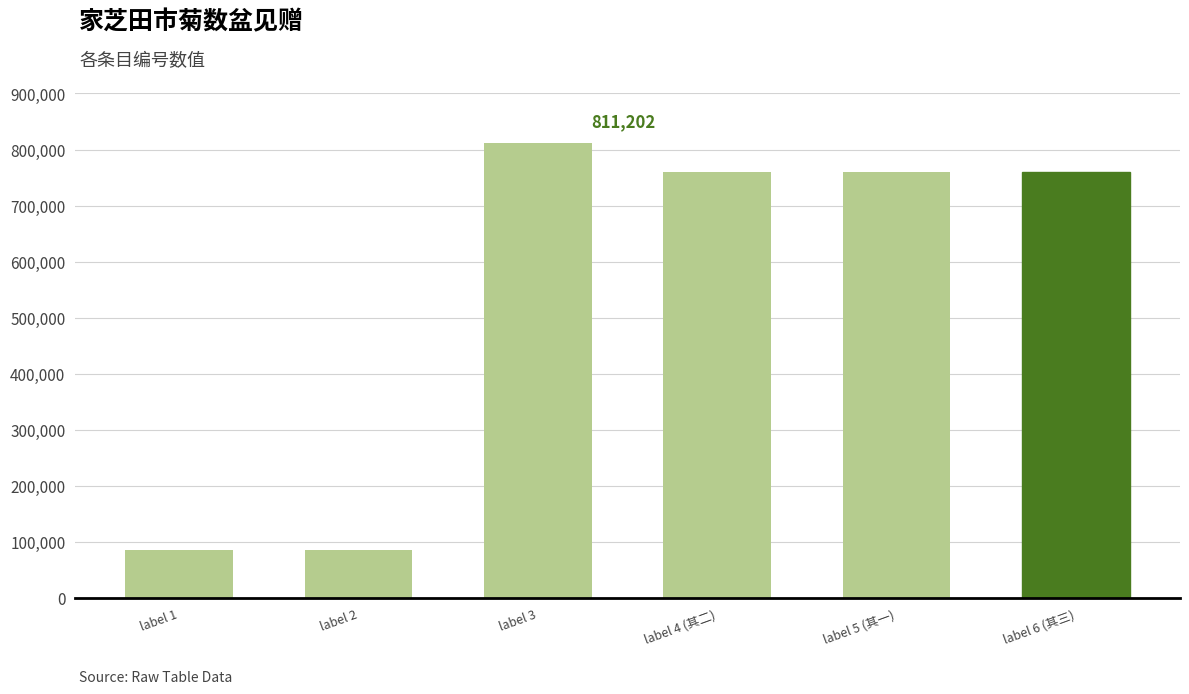

What is the change in value from label 2 to label 5 (其一)?

+674154